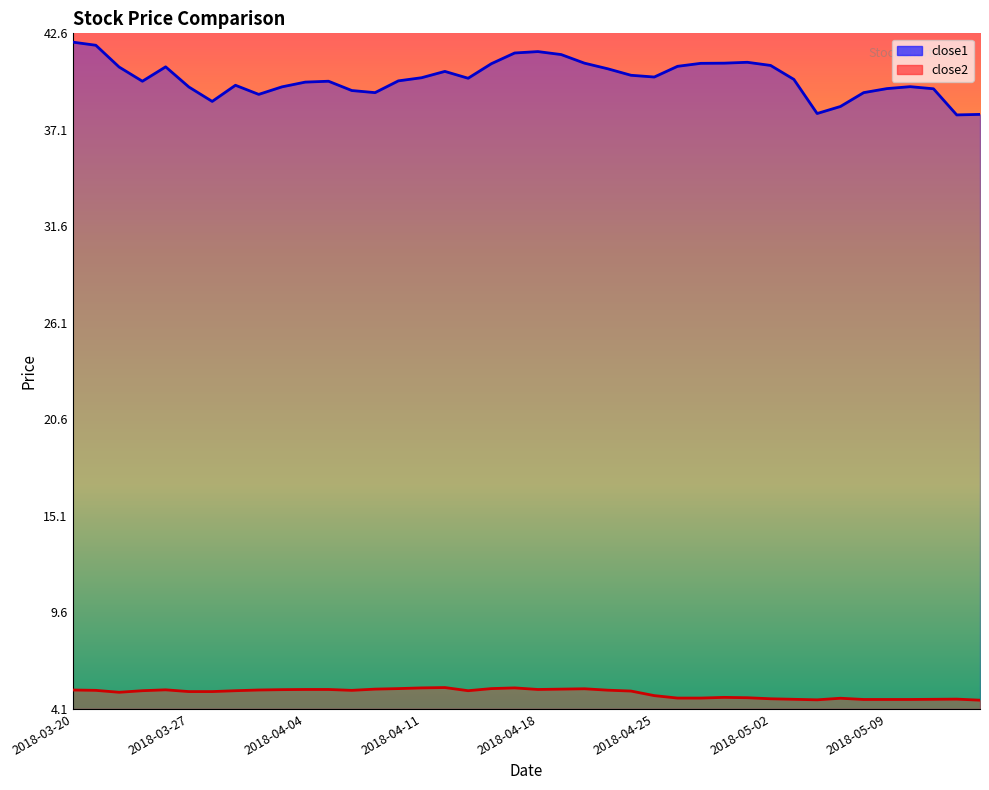

Is the value of close1 at 2018-03-21 greater than the value of close2 at 2018-04-26?

Yes